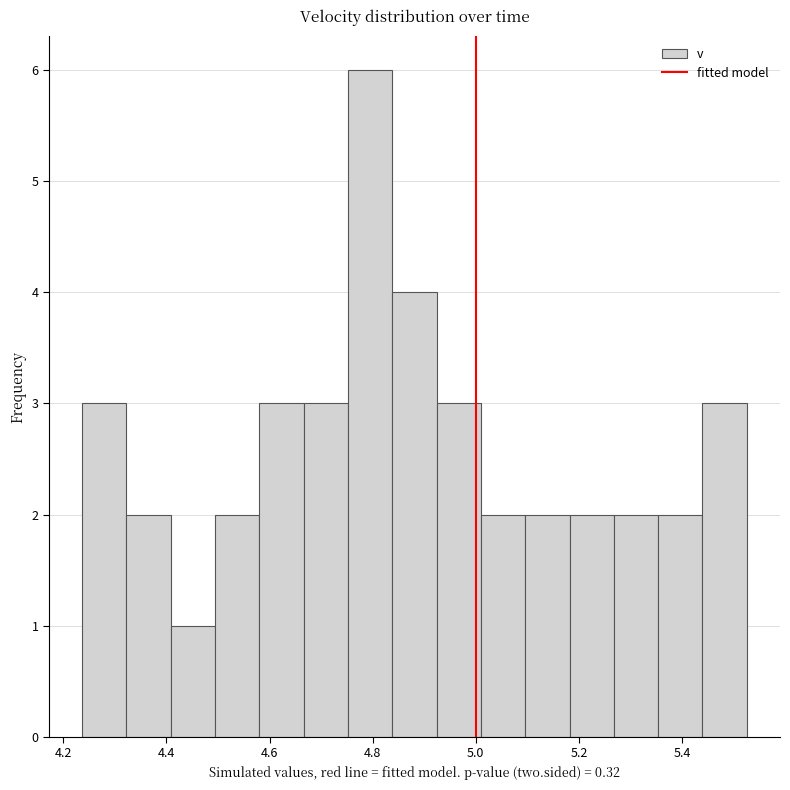

Reading left to right, list every bar in this chart as the range it spans on the x-axis followed by its height. Neither the bar edges nor the heights are printed on the chart, so give them approximately, as read against the axes.

4.24 to 4.32: 3
4.32 to 4.40: 2
4.40 to 4.50: 1
4.50 to 4.58: 2
4.58 to 4.66: 3
4.66 to 4.76: 3
4.76 to 4.84: 6
4.84 to 4.92: 4
4.92 to 5.00: 3
5.00 to 5.10: 2
5.10 to 5.18: 2
5.18 to 5.26: 2
5.26 to 5.36: 2
5.36 to 5.44: 2
5.44 to 5.52: 3